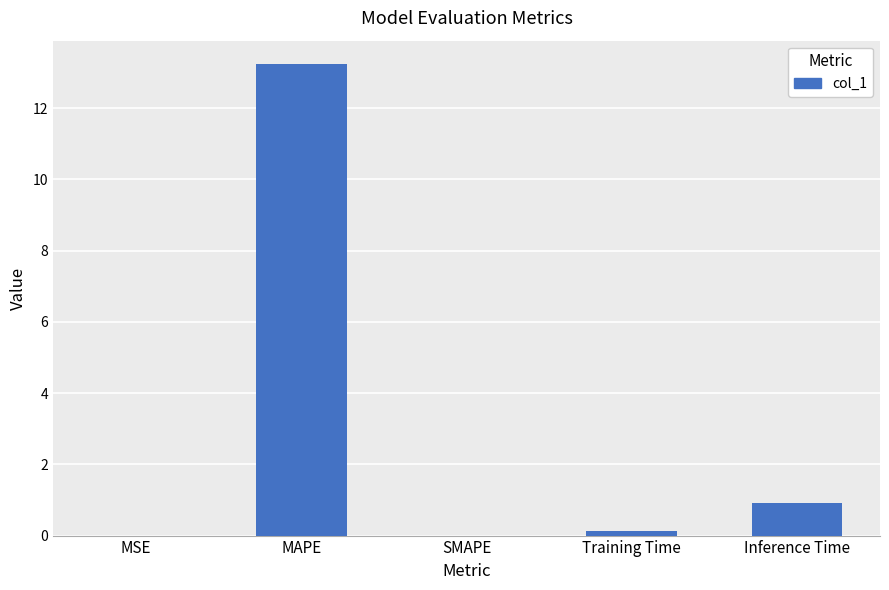

Which has a higher value, Training Time or MAPE?

MAPE